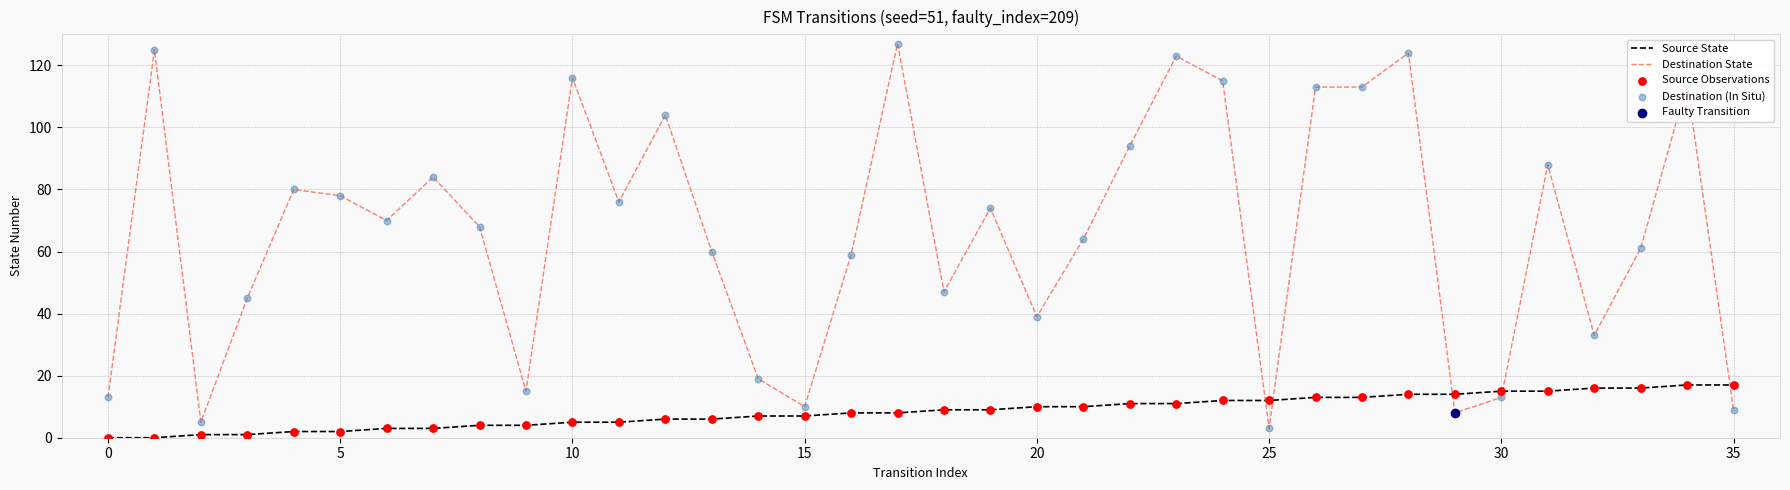

Which series has the largest total across all categories?

Destination State